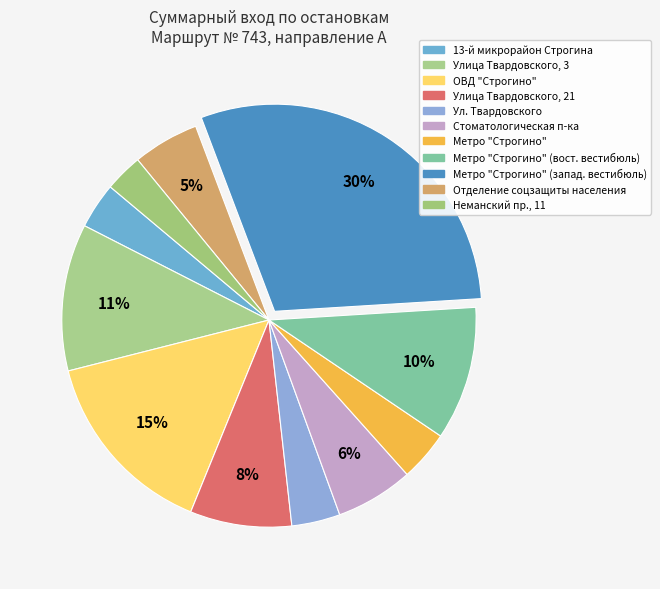

How many segments does this pie chart have?

11